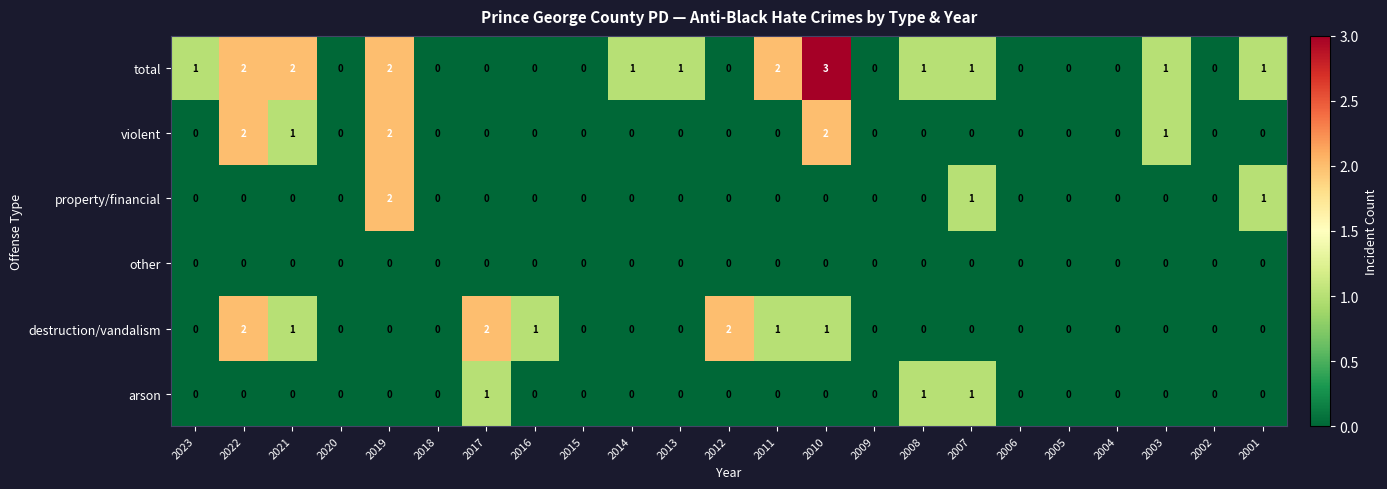

Which series has the largest total across all categories?

total